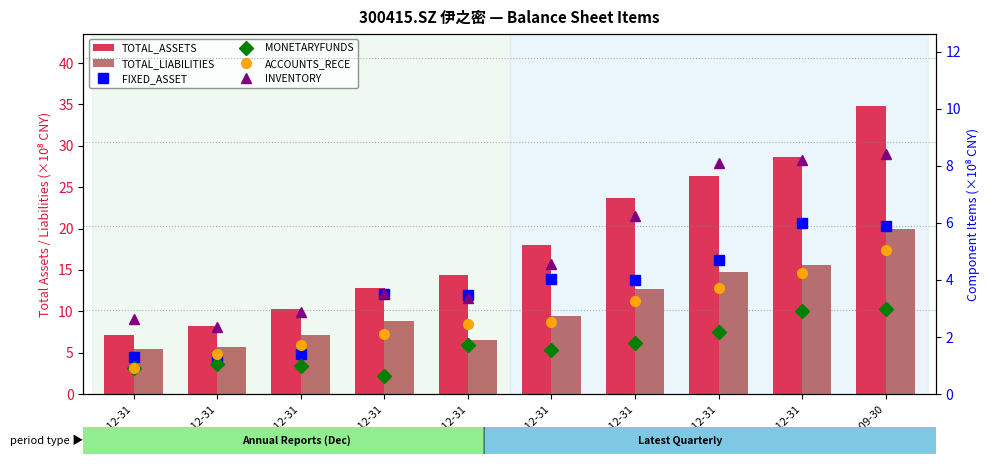

Reading left to right, list all the values displayed in this chart.

TOTAL_ASSETS: 7.1	8.2	10.2	12.8	14.4	18.1	23.7	26.4	28.7	34.8
TOTAL_LIABILITIES: 5.4	5.7	7.1	8.8	6.6	9.5	12.7	14.7	15.6	20.0
FIXED_ASSET: 1.3	1.2	1.4	3.5	3.5	4.0	4.0	4.7	6.0	5.9
MONETARYFUNDS: 0.9	1.1	1.0	0.6	1.7	1.5	1.8	2.2	2.9	3.0
ACCOUNTS_RECE: 0.9	1.4	1.7	2.1	2.4	2.5	3.2	3.7	4.2	5.1
INVENTORY: 2.6	2.3	2.9	3.5	3.4	4.6	6.2	8.1	8.2	8.4